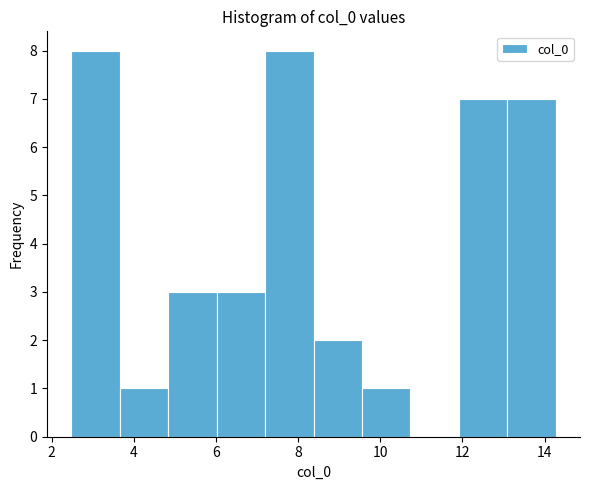

How tall is the bar that spans 2.4 to 3.6 on the x-axis? Neither the bar edges nor the heights are printed on the chart, so give them approximately, as read against the axes.

8